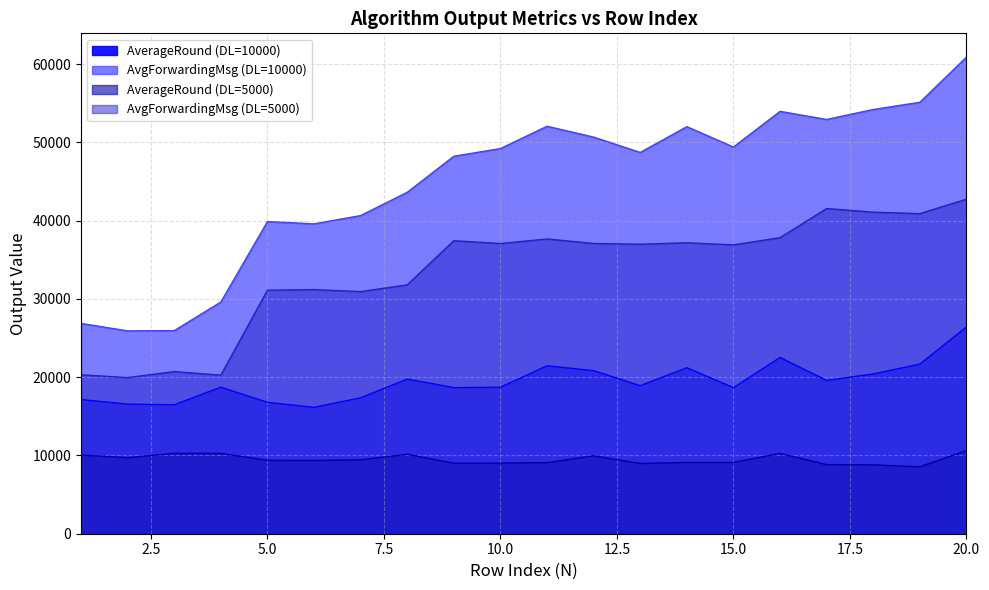

What is the difference between the second highest and minimum values in the AverageRound (DL=10000) series?

6367.2